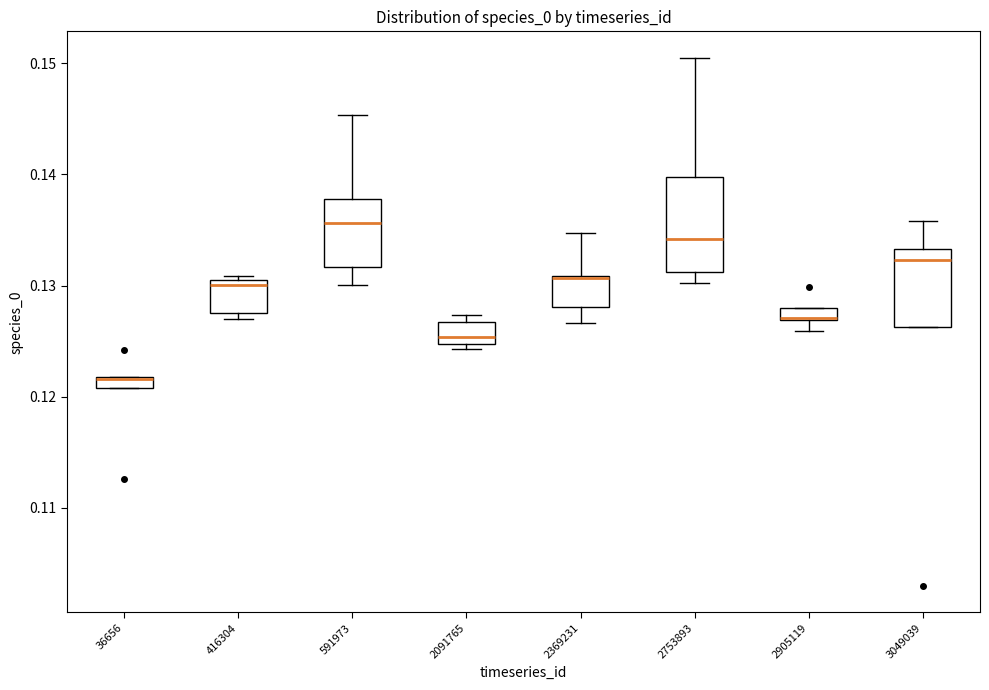

Where is the upper edge of the box at x = 3049039 on the y-axis? The values are not printed on the chart, so give them approximately, as read against the axis.

0.133